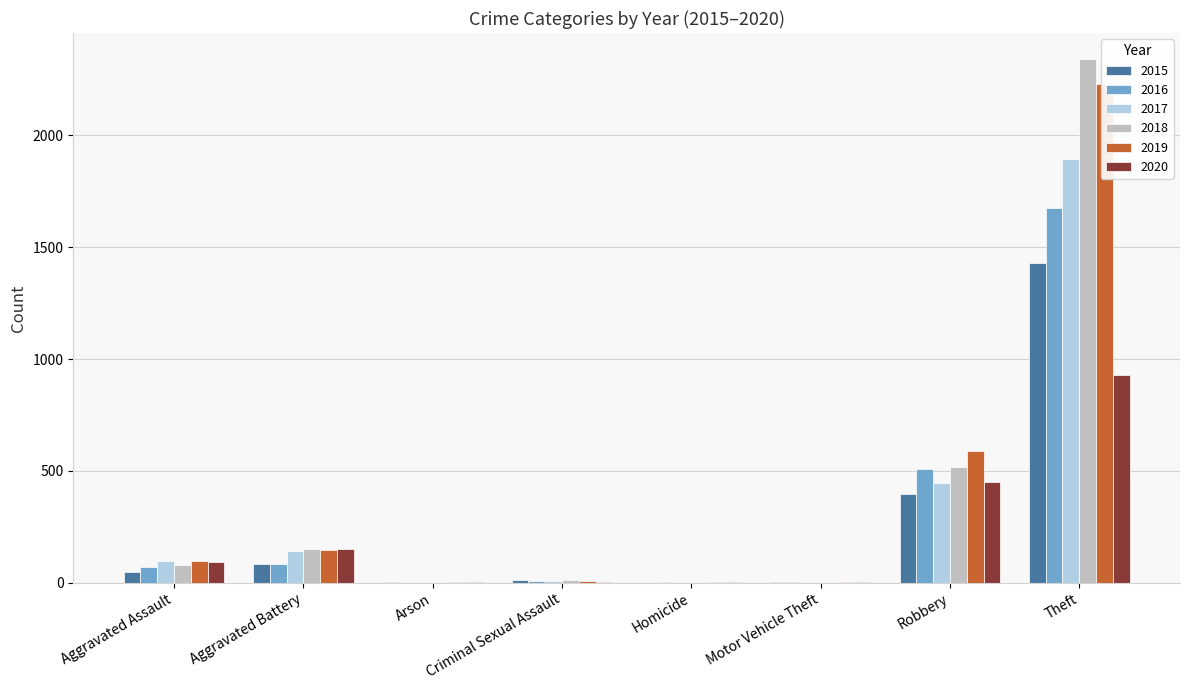

What are all the series names shown in the legend?

2015, 2016, 2017, 2018, 2019, 2020